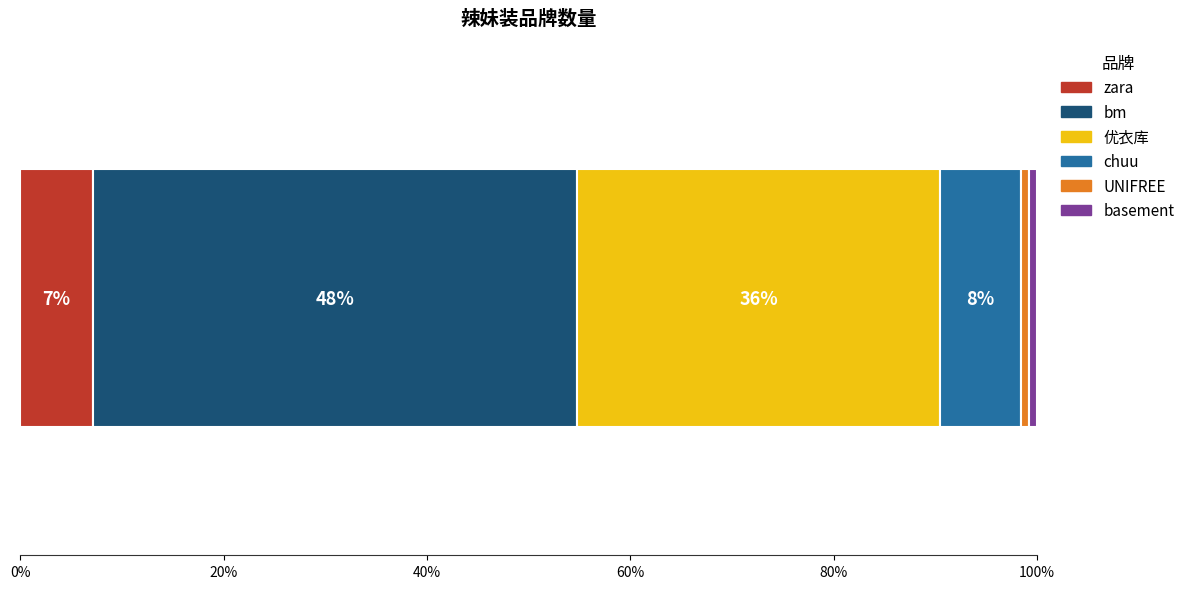

Reading left to right, list all the values displayed in this chart.

9	60	45	10	1	1